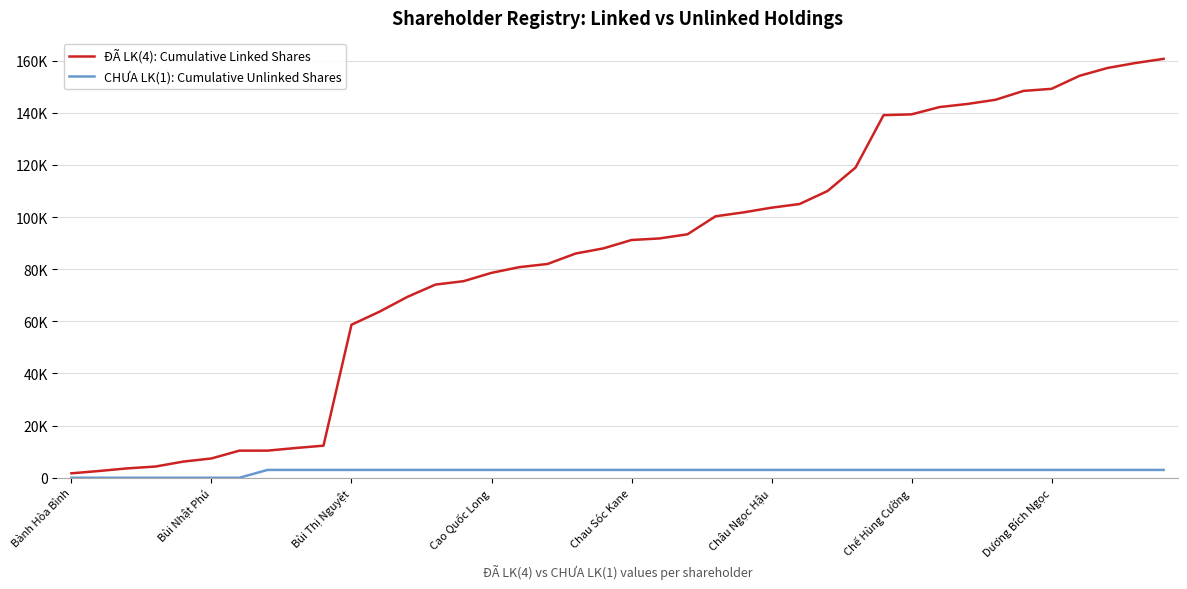

True or false: ĐÃ LK(4): Cumulative Linked Shares and CHƯA LK(1): Cumulative Unlinked Shares cross at least once.

False